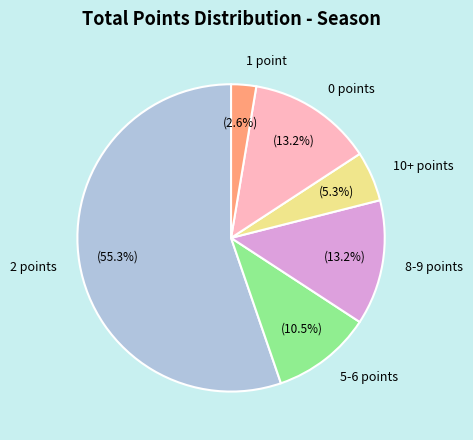

Approximately how many times larger is the value at 10+ points compared to 1 point?

2.0